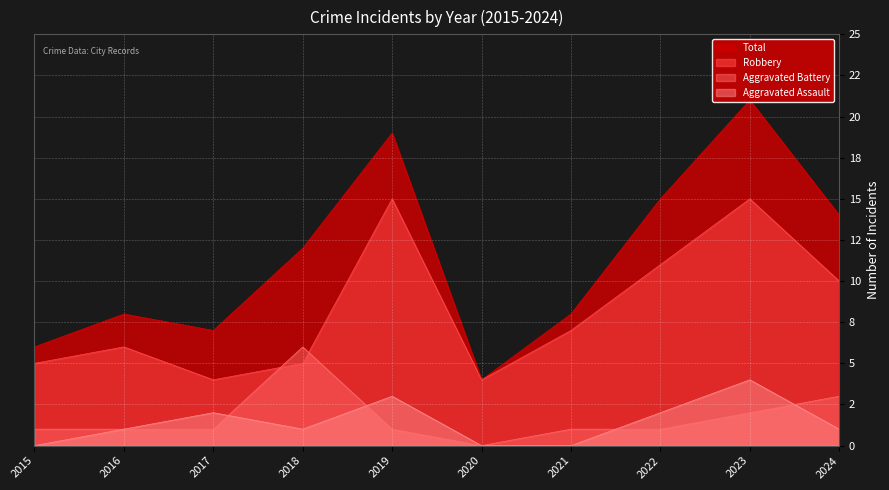

Count the Aggravated Assault values in the range 0 to 2.

8